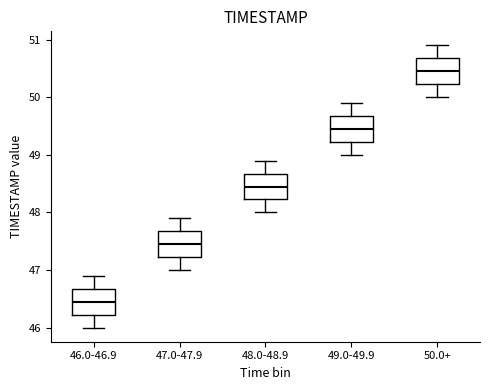

Reading left to right, read every box against the y-axis: the position of its median line, the range the box covers, and the ends of its whiskers. The values are not printed on the chart, so give them approximately, as read against the axis.

46.0-46.9: median 46.5, box 46.2 to 46.7, whiskers 46.0 to 46.9
47.0-47.9: median 47.5, box 47.2 to 47.7, whiskers 47.0 to 47.9
48.0-48.9: median 48.5, box 48.2 to 48.7, whiskers 48.0 to 48.9
49.0-49.9: median 49.5, box 49.2 to 49.7, whiskers 49.0 to 49.9
50.0+: median 50.5, box 50.2 to 50.7, whiskers 50.0 to 50.9